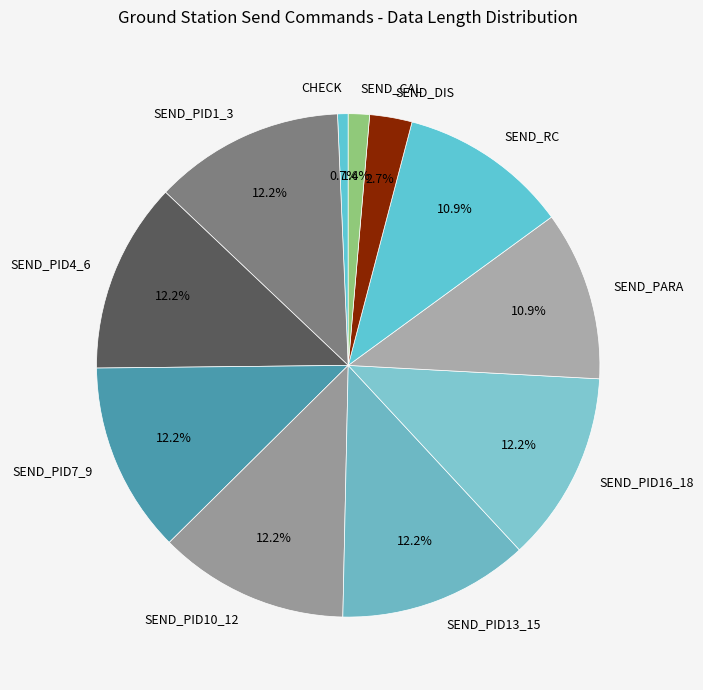

What is the smallest slice in the pie chart?

CHECK